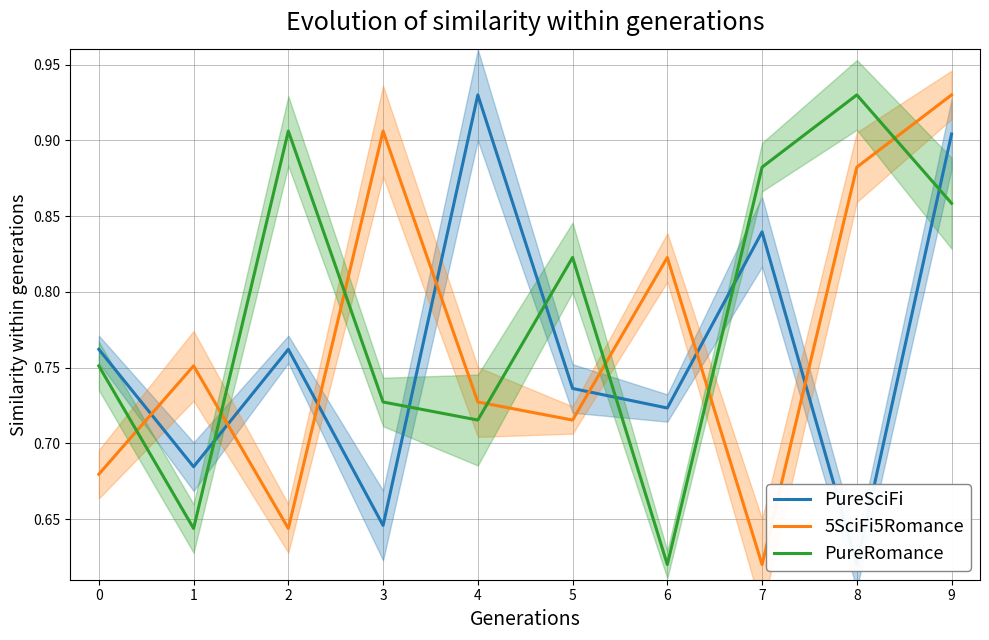

Reading left to right, extract all data points from this chart.

PureSciFi: 0.8	0.7	0.8	0.6	0.9	0.7	0.7	0.8	0.6	0.9
5SciFi5Romance: 0.7	0.8	0.6	0.9	0.7	0.7	0.8	0.6	0.9	0.9
PureRomance: 0.8	0.6	0.9	0.7	0.7	0.8	0.6	0.9	0.9	0.9